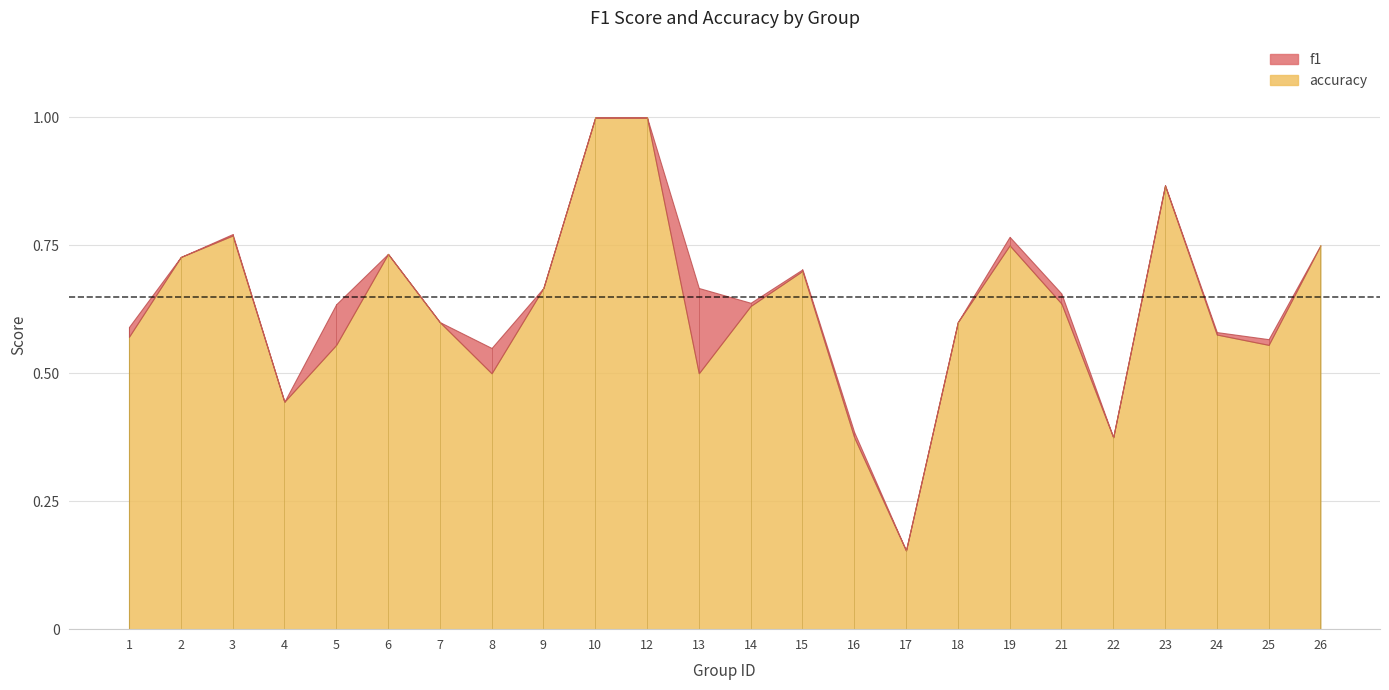

Count the number of data series in this chart.

2